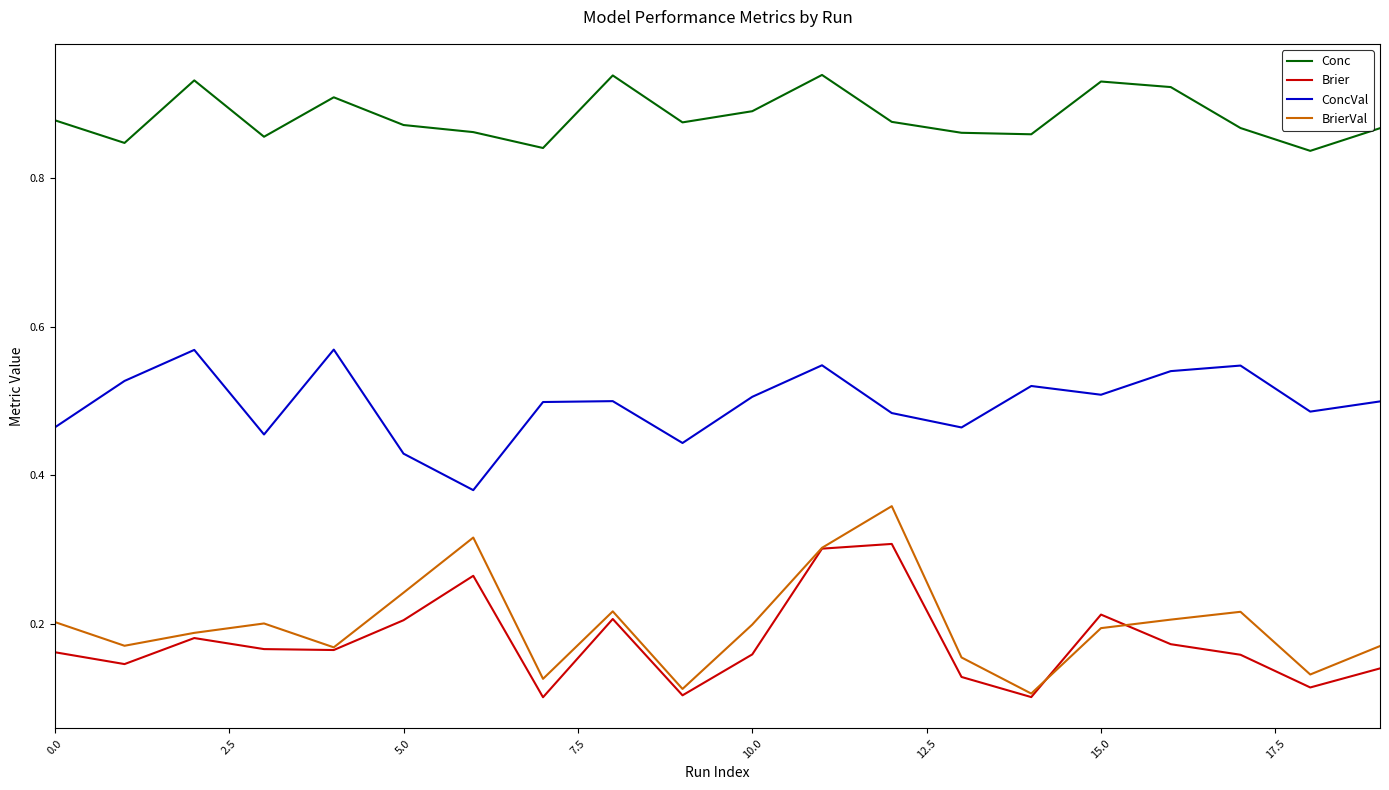

True or false: ConcVal has more than 0 points higher than both neighbors.

True